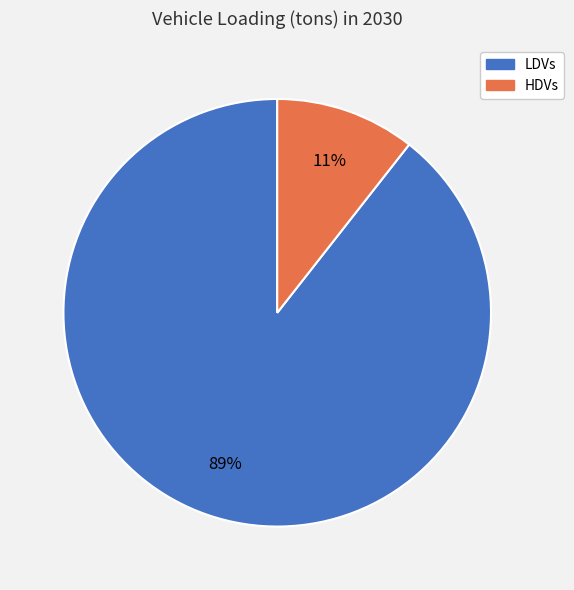

To the nearest percent, what is the combined percentage of HDVs and LDVs?

100%